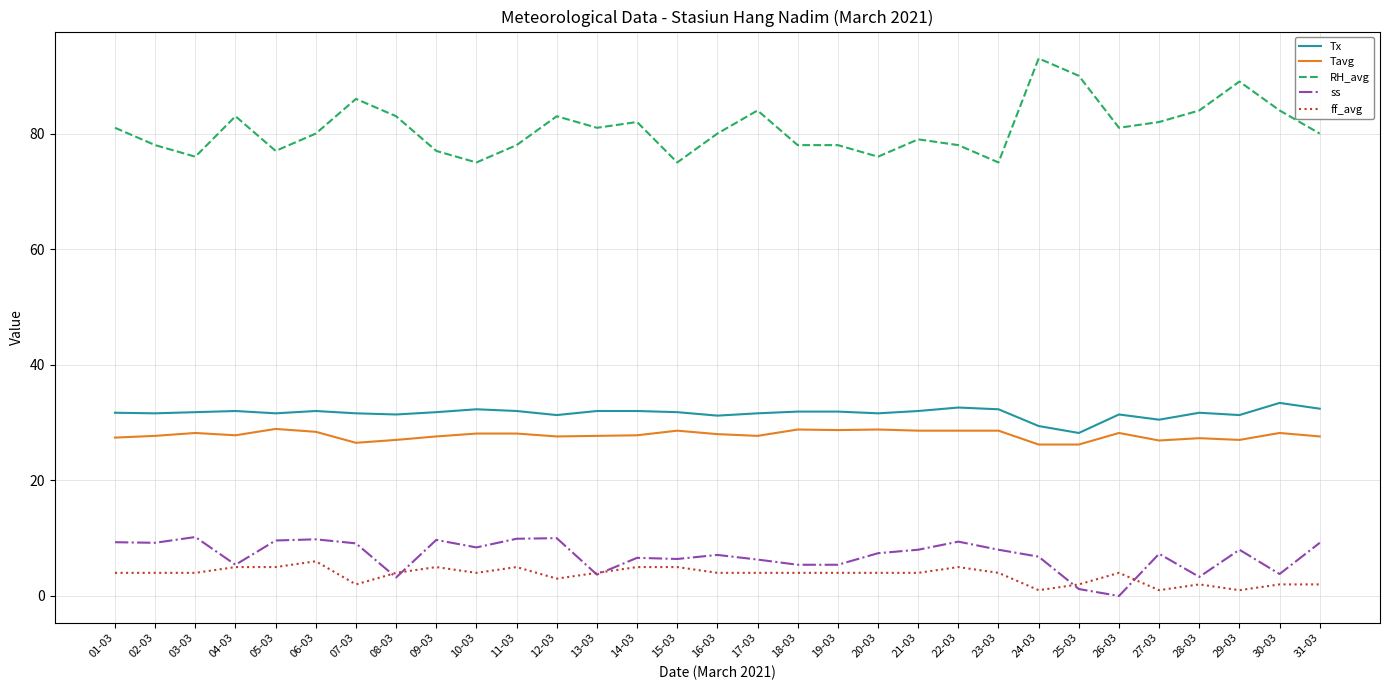

What is the spread (max minus min) of values at 21-03?

75.0